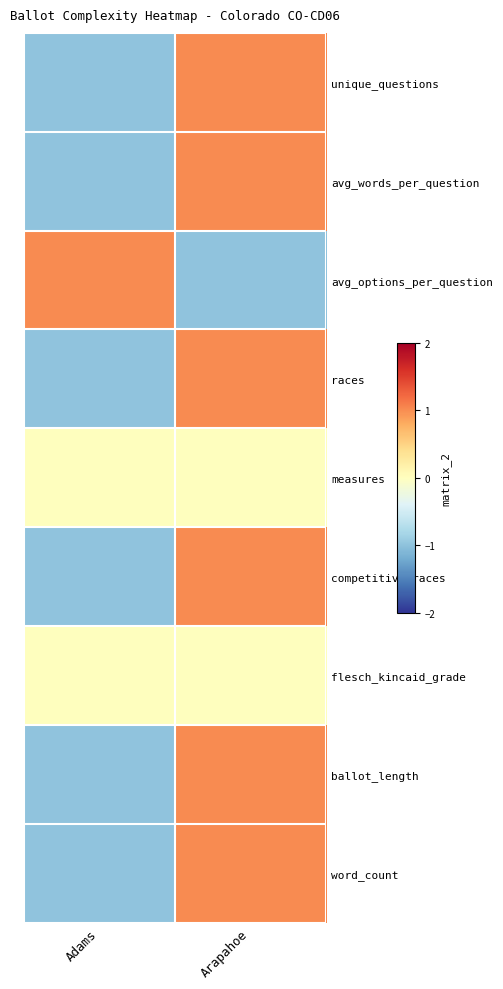

At Adams, list the series in order from largest to smallest.

avg_options_per_question, measures, flesch_kincaid_grade, unique_questions, avg_words_per_question, races, competitive_races, ballot_length, word_count